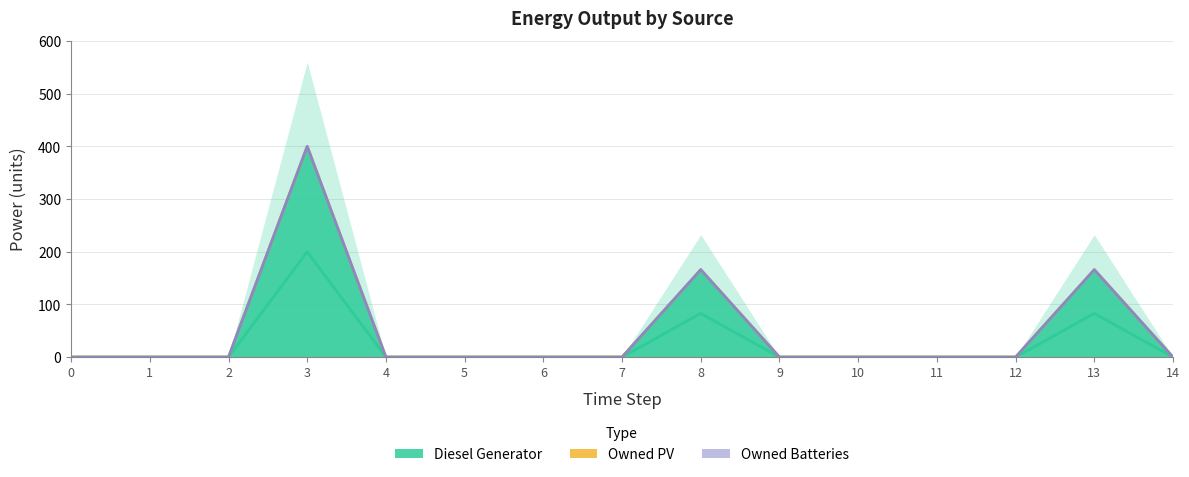

True or false: Diesel Generator has more than 2 points higher than both neighbors.

True